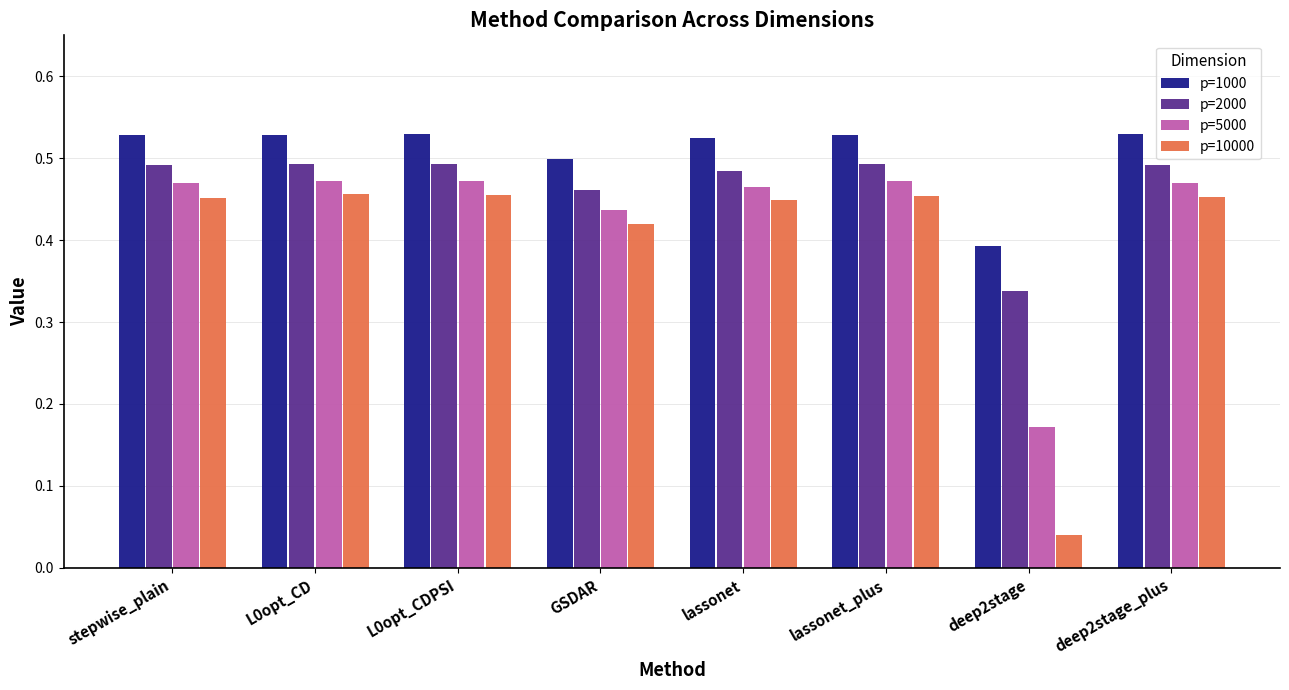

Which label corresponds to the smallest value in the chart?

deep2stage